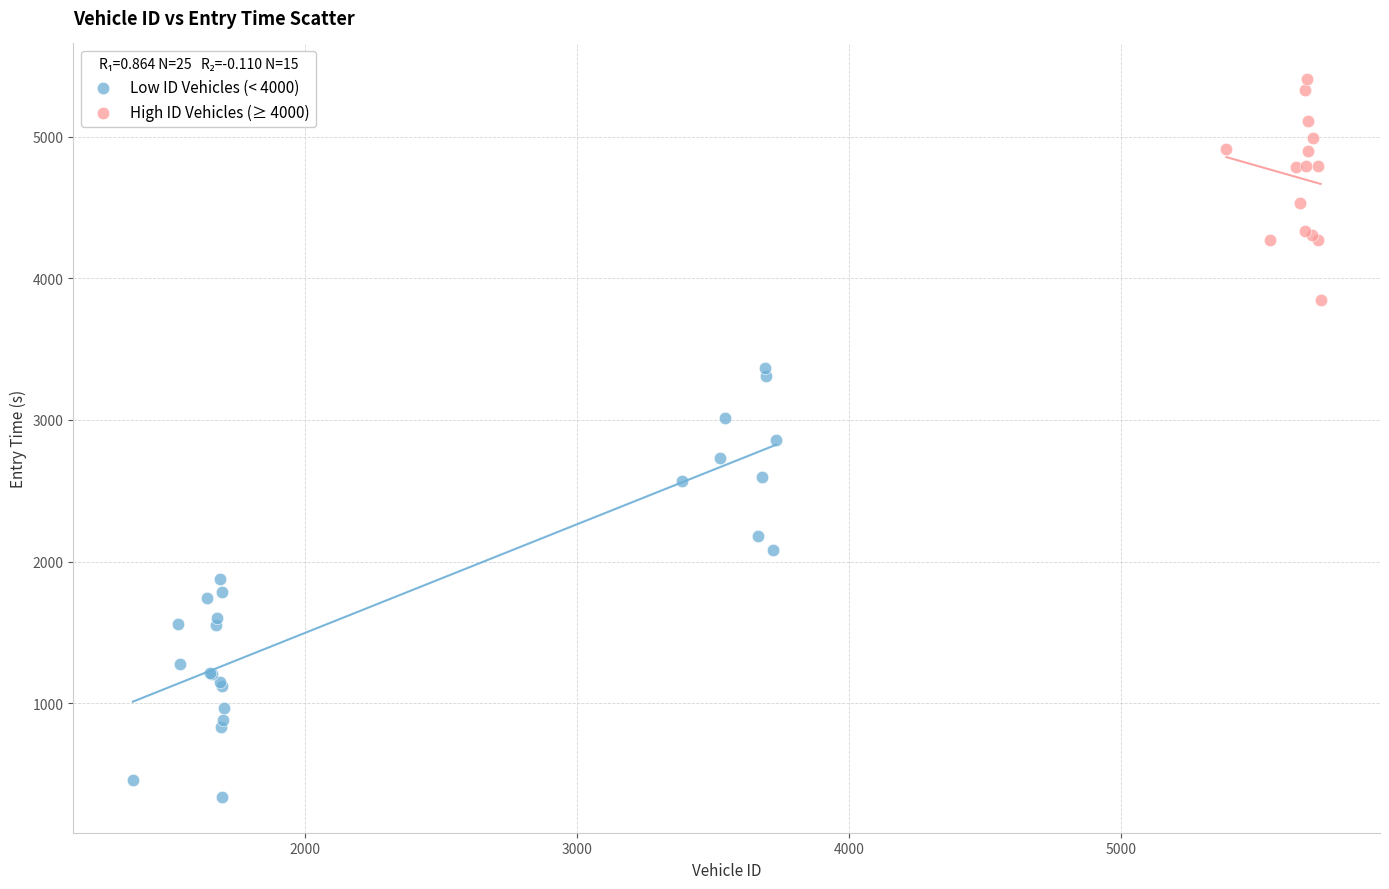

Which series has the largest Y range (max minus min)?

Low ID Vehicles (< 4000)